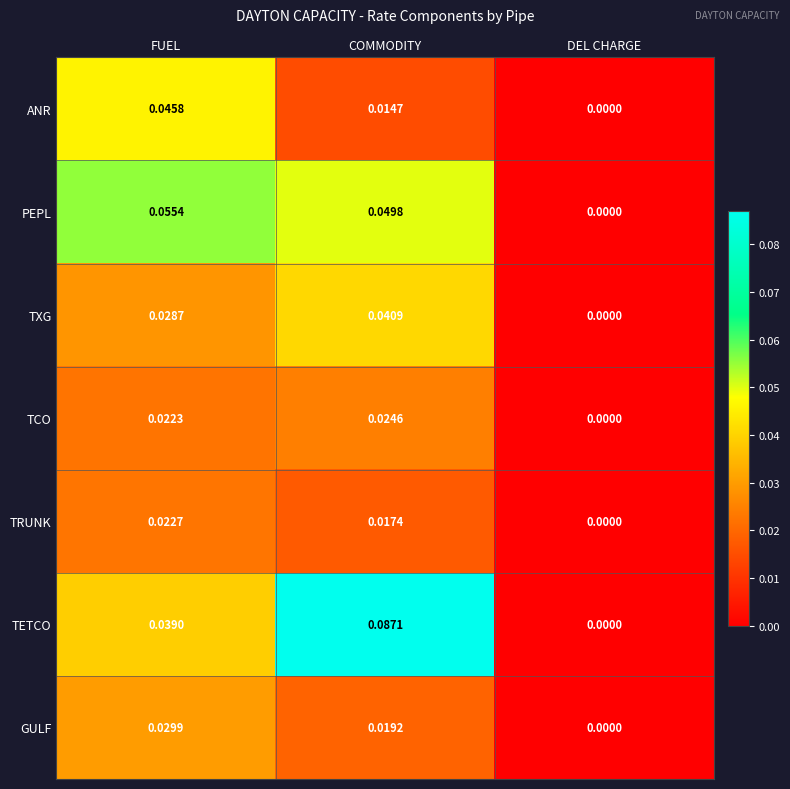

Which series has the largest range (max minus min)?

TETCO